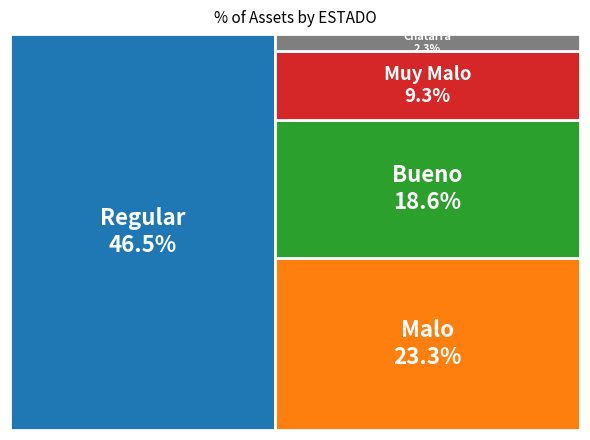

What is the smallest slice in the pie chart?

Chatarra